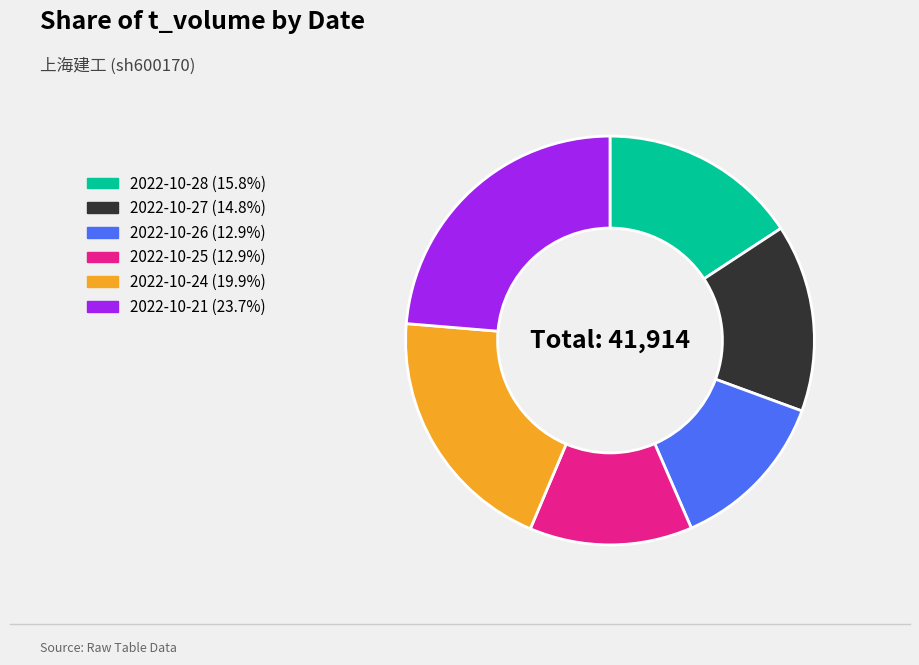

Is it true that 2022-10-28 is 1% of the pie?

False